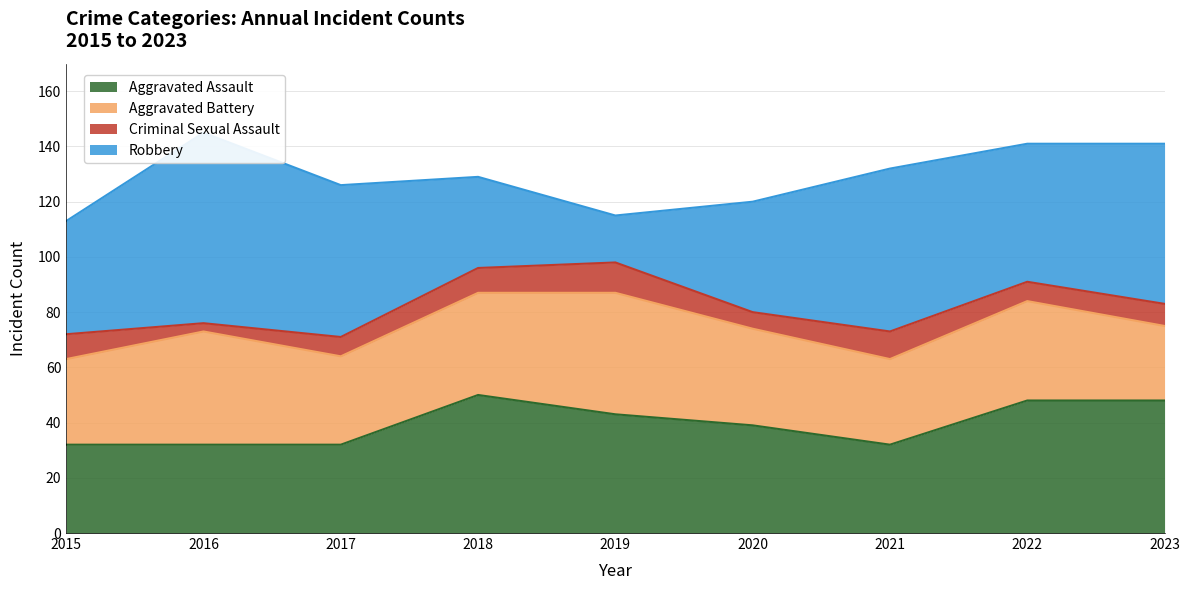

Which series changed the most between 2016 and 2022?

Robbery